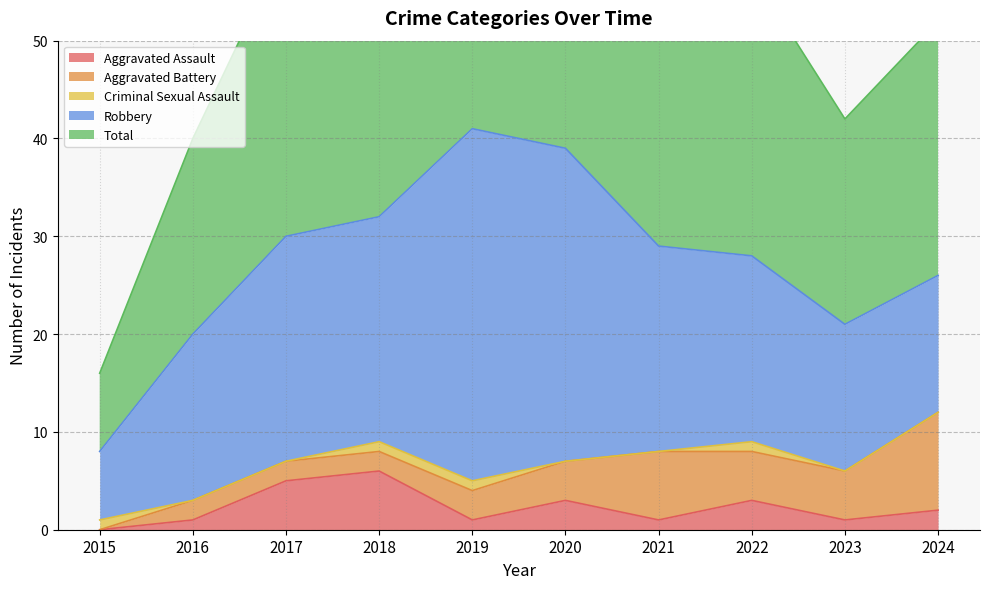

Reading right to left, extract all data points from this chart.

Aggravated Assault: 2024=2	2023=1	2022=3	2021=1	2020=3	2019=1	2018=6	2017=5	2016=1	2015=0
Aggravated Battery: 2024=10	2023=5	2022=5	2021=7	2020=4	2019=3	2018=2	2017=2	2016=2	2015=0
Criminal Sexual Assault: 2024=0	2023=0	2022=1	2021=0	2020=0	2019=1	2018=1	2017=0	2016=0	2015=1
Robbery: 2024=14	2023=15	2022=19	2021=21	2020=32	2019=36	2018=23	2017=23	2016=17	2015=7
Total: 2024=26	2023=21	2022=29	2021=29	2020=39	2019=41	2018=32	2017=30	2016=20	2015=8